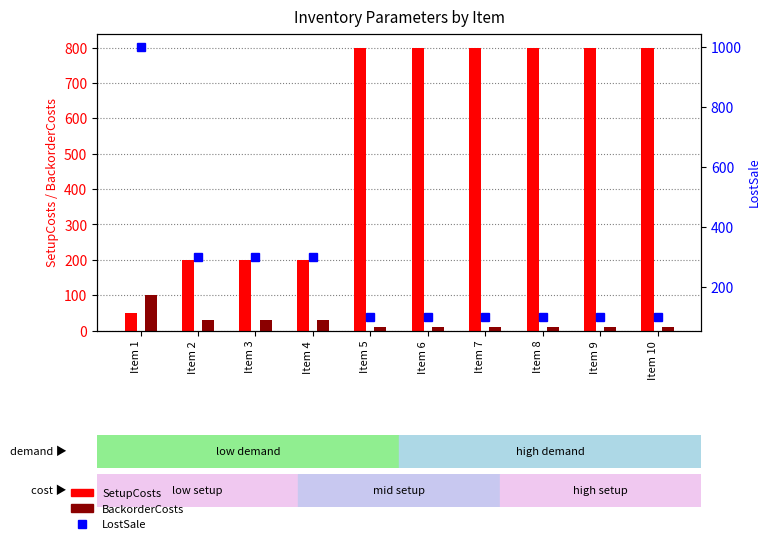

Rank the series by their average value, from lowest to highest.

BackorderCosts, LostSale, SetupCosts